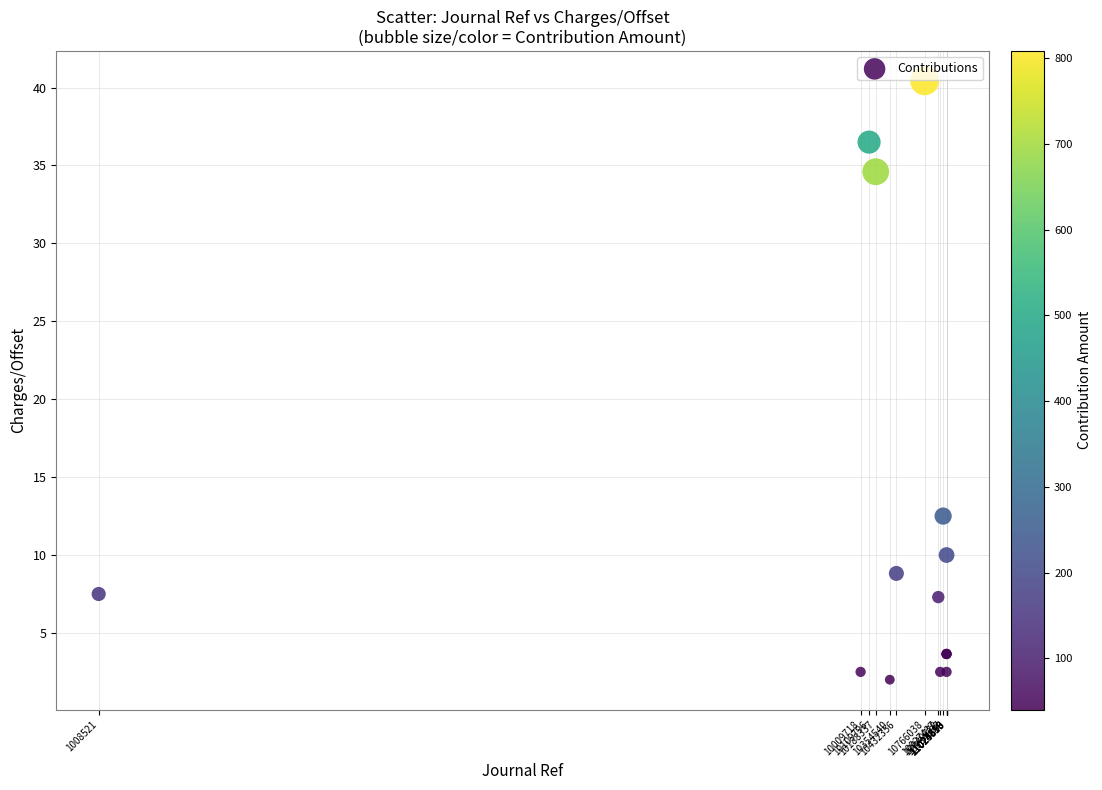

What Y value in the scatter plot is closest to 21?

12.5